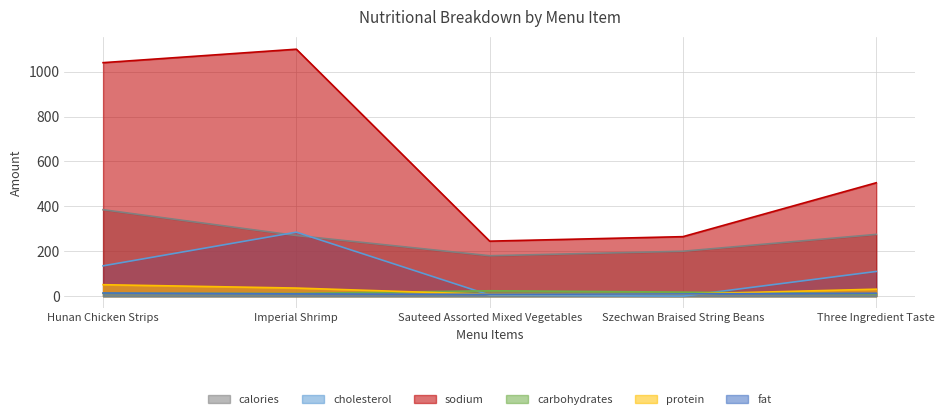

List the series in order of their peak value, highest first.

sodium, calories, cholesterol, protein, carbohydrates, fat